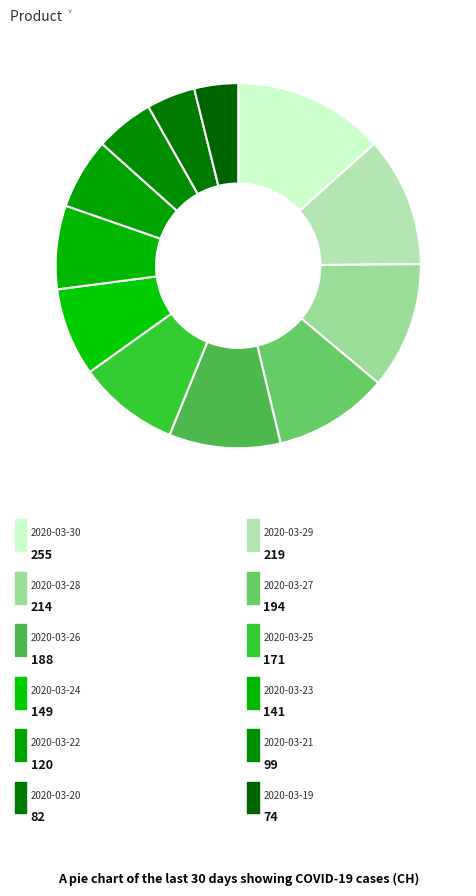

What is the largest slice in the pie chart?

2020-03-30